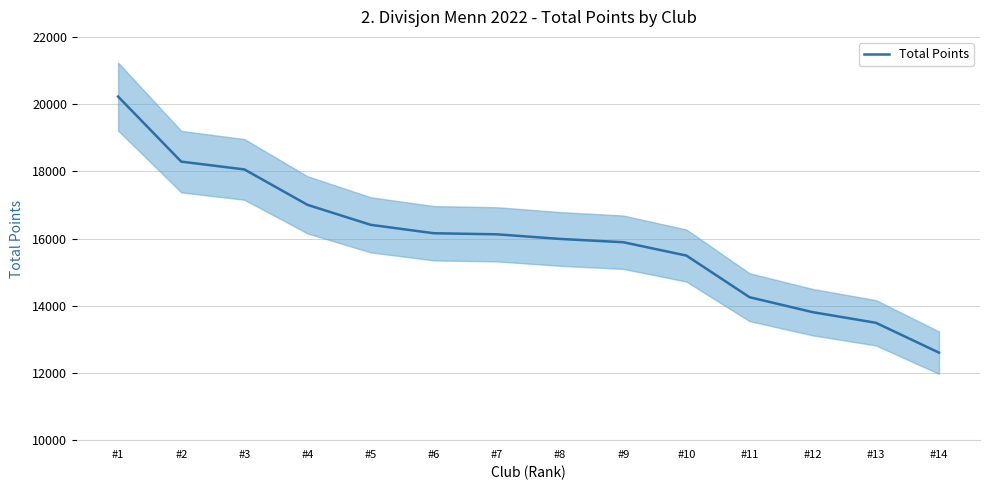

What is the value of the 1st point from the left?

20224